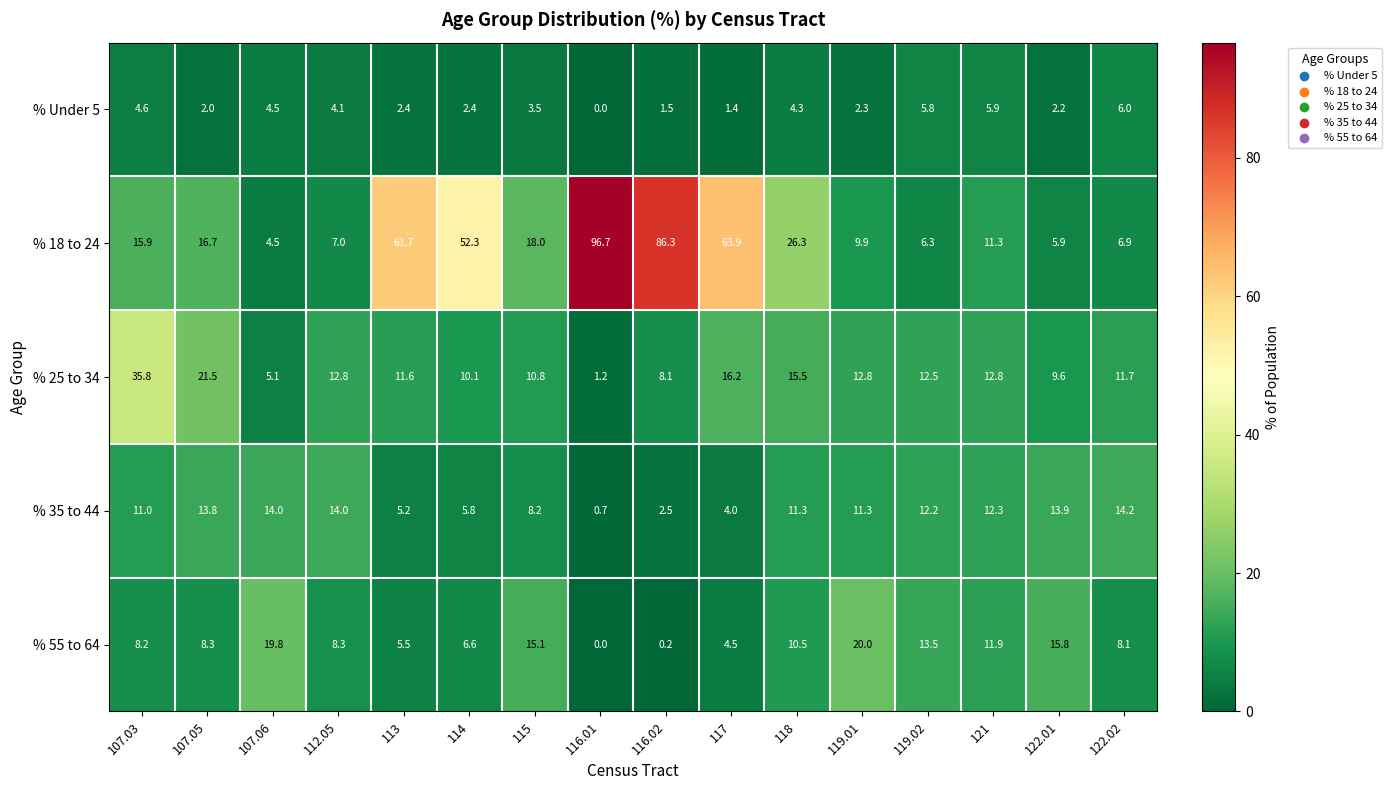

Between 112.05 and 119.01, which series saw the biggest shift?

% 55 to 64